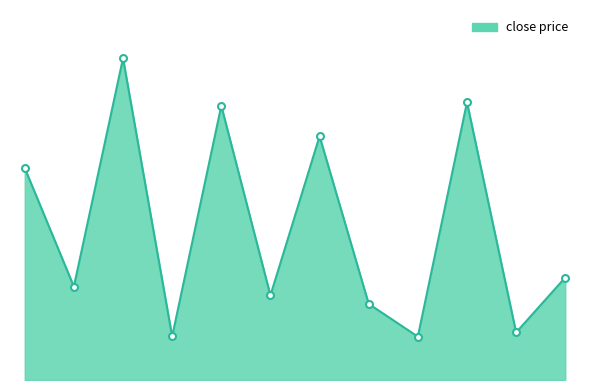

What is the label of the 5th point from the left?

新宙邦